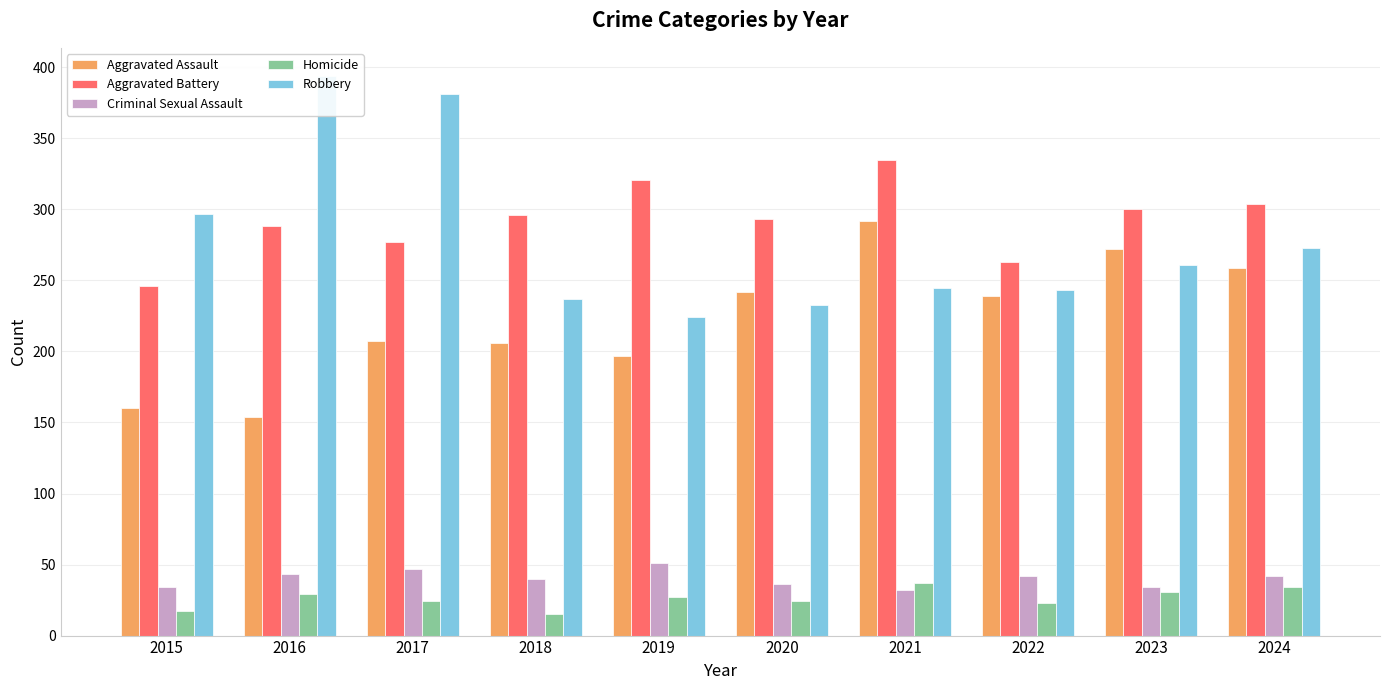

At which category is the sum across all series the highest?

2021